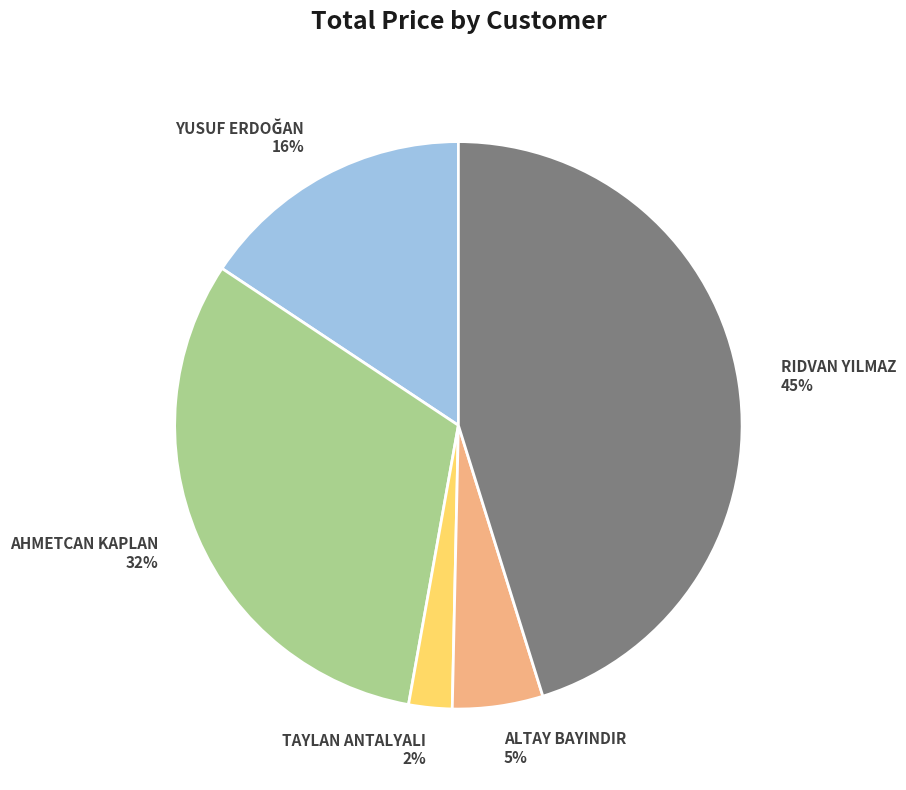

To the nearest percent, what percentage of the pie is TAYLAN ANTALYALI?

2%